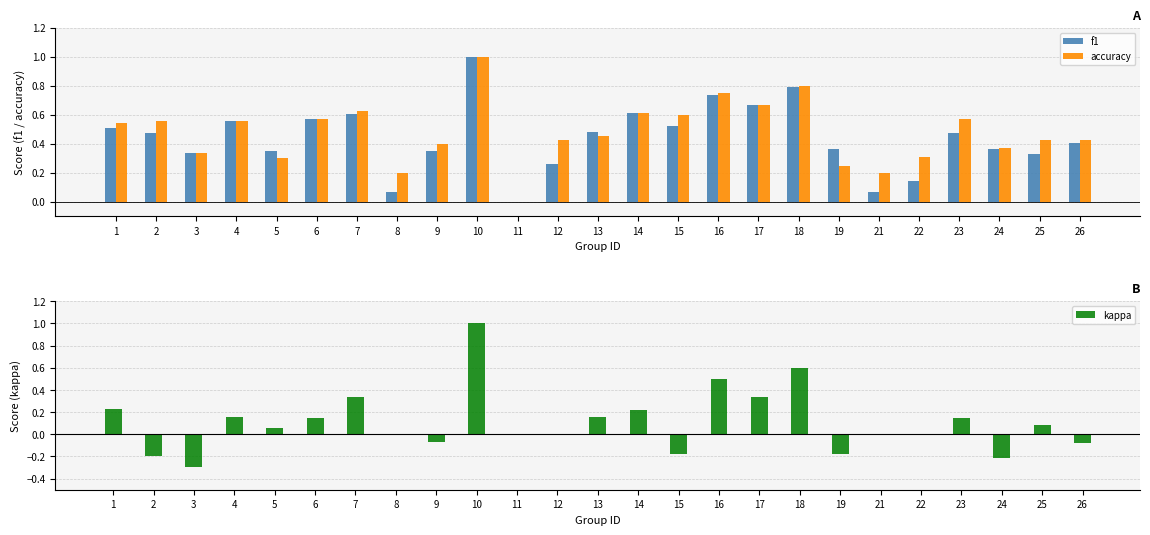

Reading right to left, list all the values displayed in this chart.

f1: 26=0.4	25=0.3	24=0.4	23=0.5	22=0.1	21=0.1	19=0.4	18=0.8	17=0.7	16=0.7	15=0.5	14=0.6	13=0.5	12=0.3	11=0.0	10=1.0	9=0.3	8=0.1	7=0.6	6=0.6	5=0.3	4=0.6	3=0.3	2=0.5	1=0.5
accuracy: 26=0.4	25=0.4	24=0.4	23=0.6	22=0.3	21=0.2	19=0.2	18=0.8	17=0.7	16=0.8	15=0.6	14=0.6	13=0.5	12=0.4	11=0.0	10=1.0	9=0.4	8=0.2	7=0.6	6=0.6	5=0.3	4=0.6	3=0.3	2=0.6	1=0.5
kappa: 26=-0.1	25=0.1	24=-0.2	23=0.1	22=0.0	21=0.0	19=-0.2	18=0.6	17=0.3	16=0.5	15=-0.2	14=0.2	13=0.2	12=0.0	11=0.0	10=1.0	9=-0.1	8=0.0	7=0.3	6=0.1	5=0.1	4=0.2	3=-0.3	2=-0.2	1=0.2